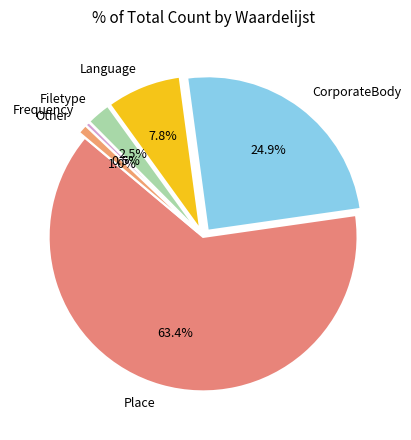

True or false: Language accounts for 8% of the total.

True